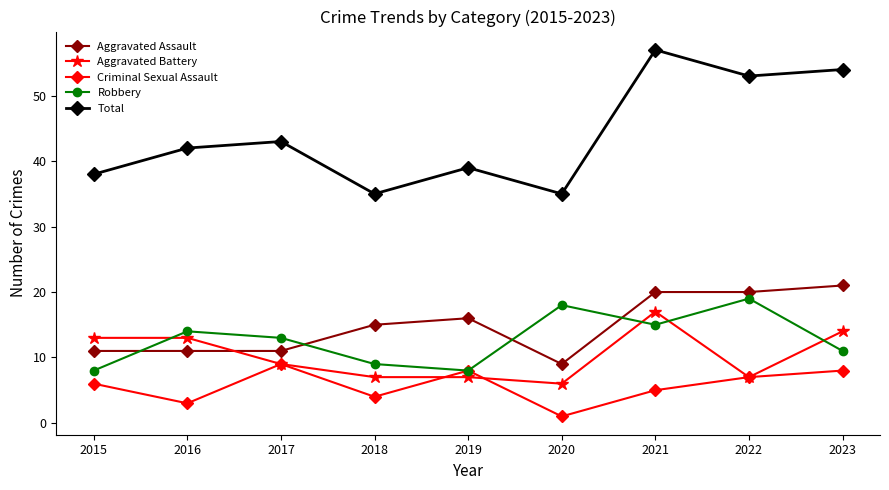

Where do Robbery and Aggravated Assault first cross each other?

2015 and 2016